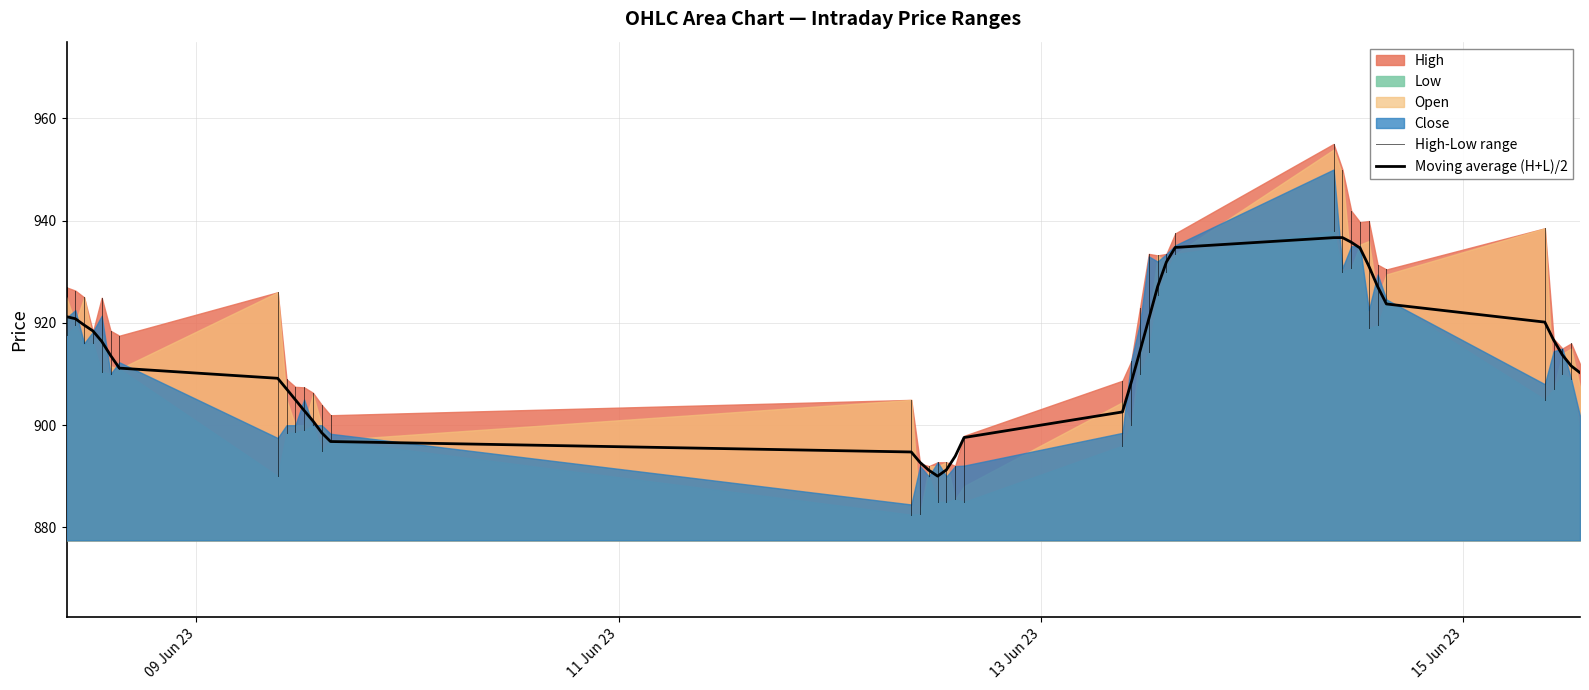

Does the chart display data point markers on the line(s)?

No